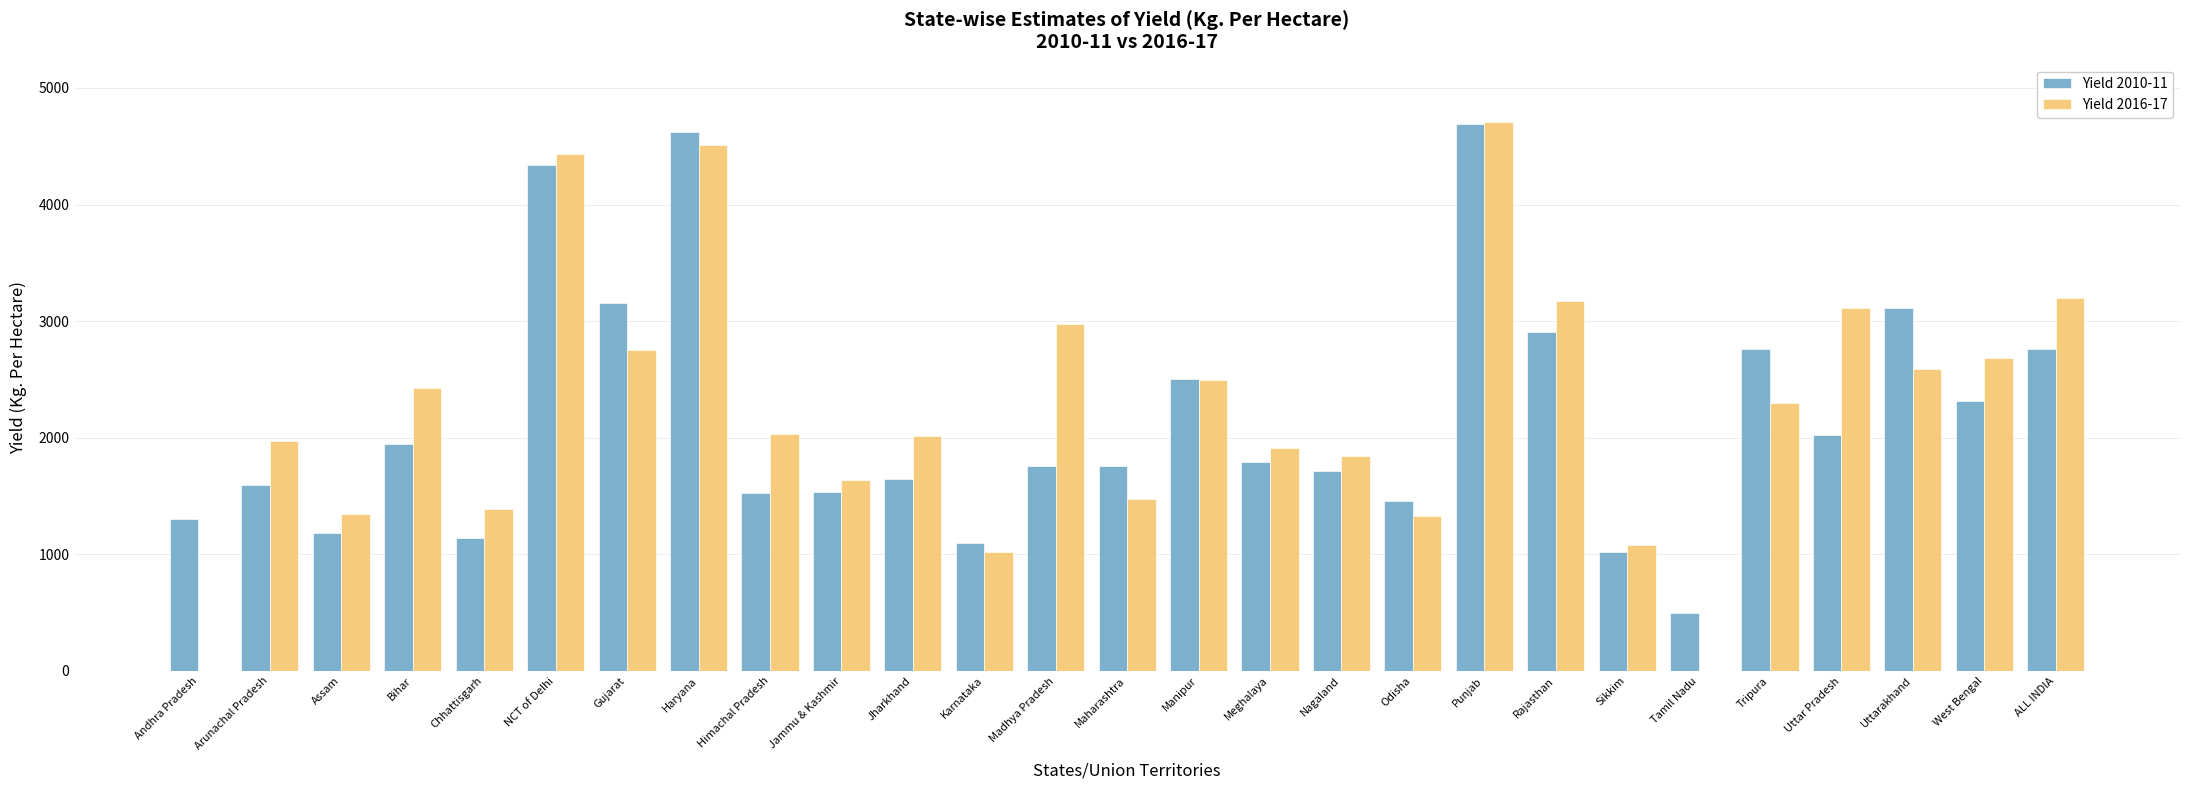

Which series has the largest total across all categories?

Yield 2016-17